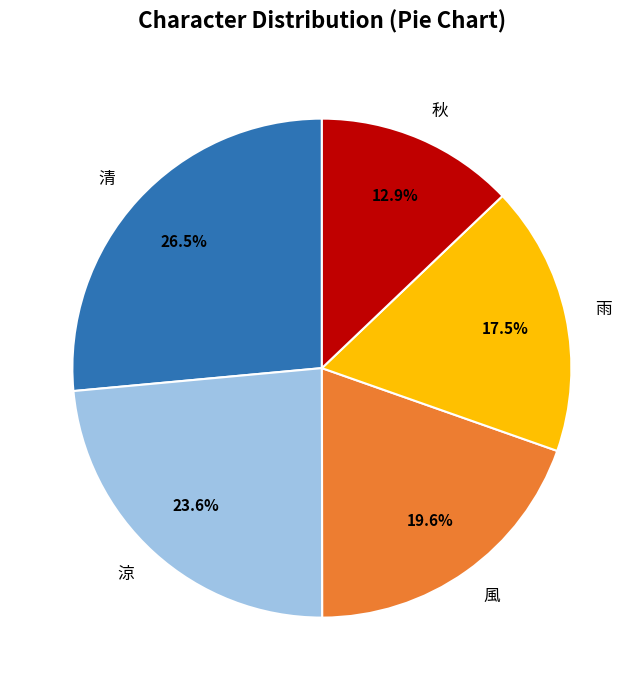

To the nearest percent, what is the average slice percentage?

20%